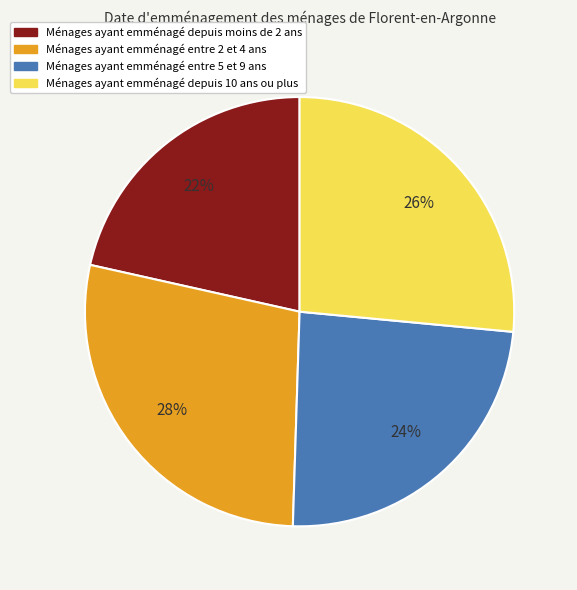

Does any single category account for the majority?

No